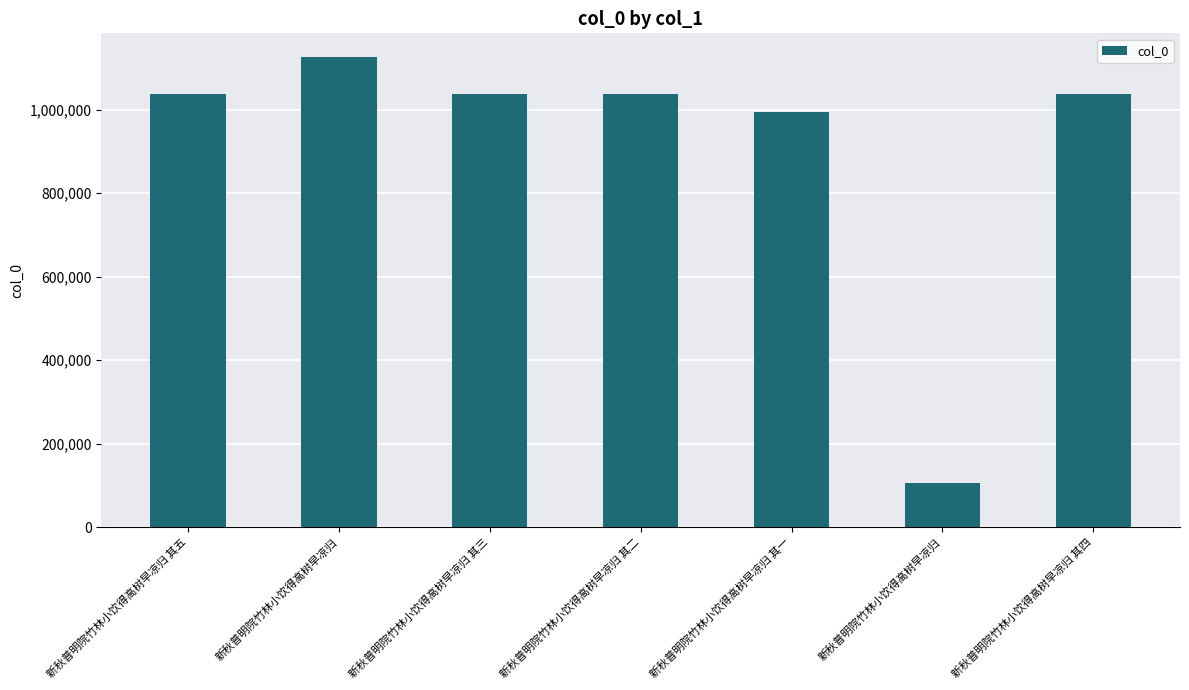

Count the number of categories in the chart.

7